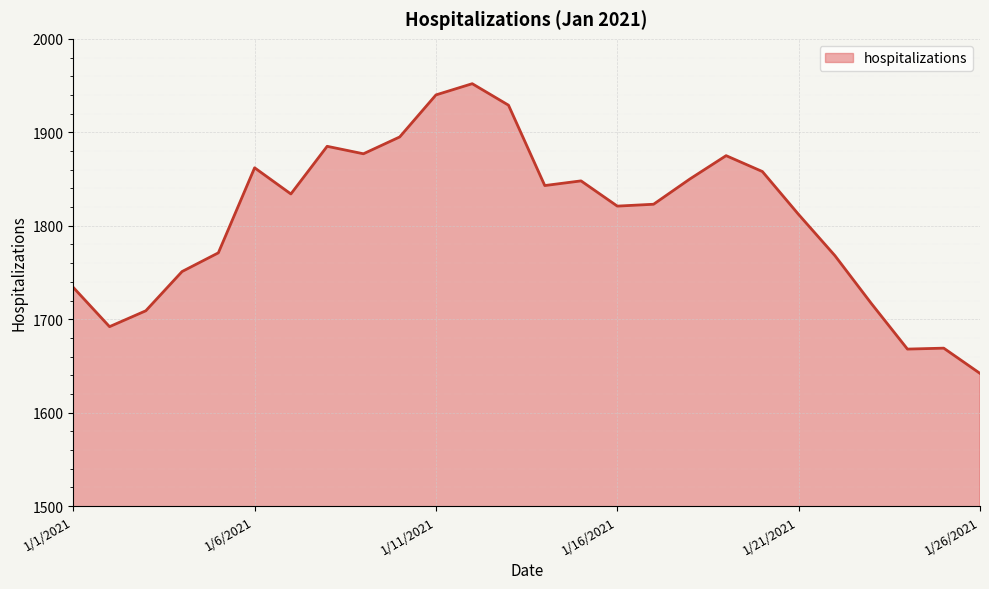

What is the minimum value shown in the chart?

1642